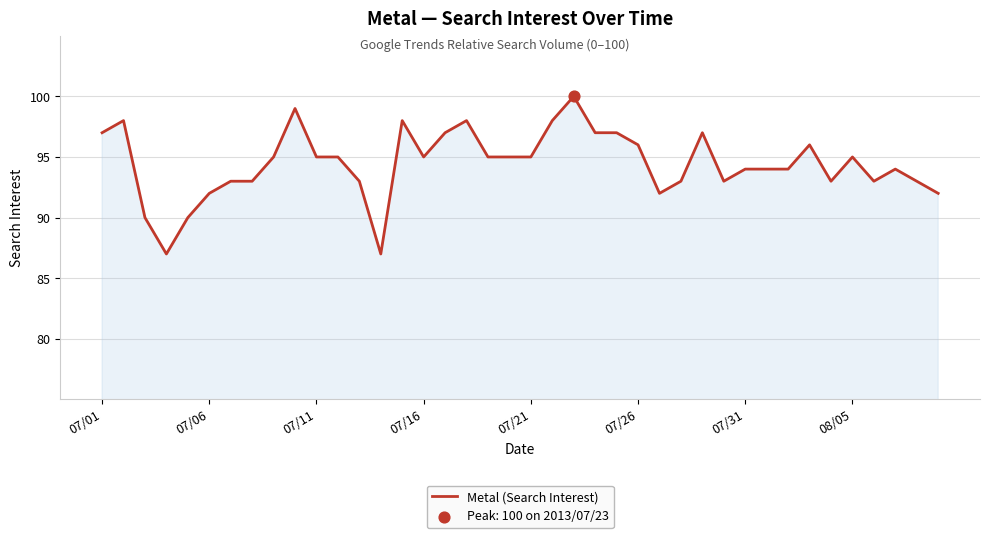

What is the difference between the maximum and minimum values?

13